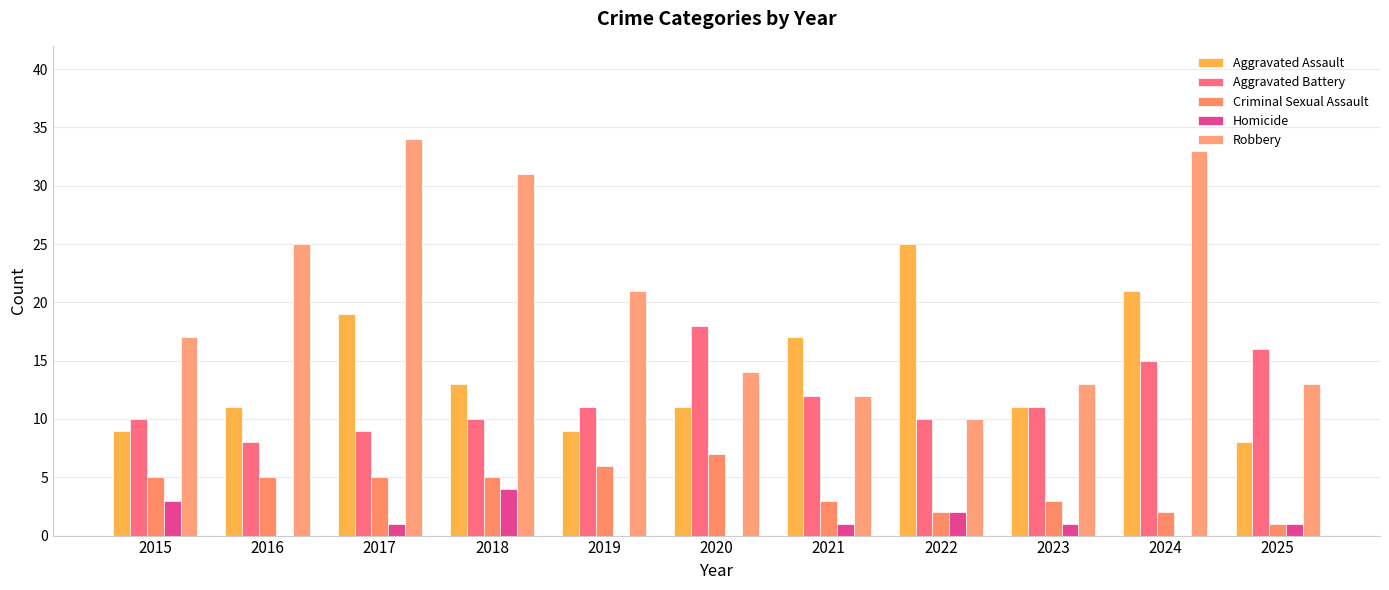

What is the spread (max minus min) of values at 2021?

16